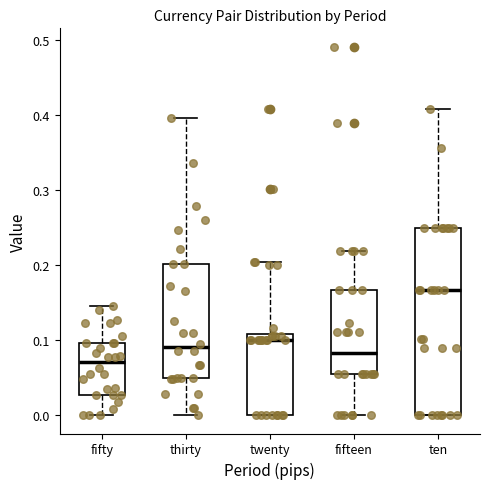

Which box has the highest median line?

ten